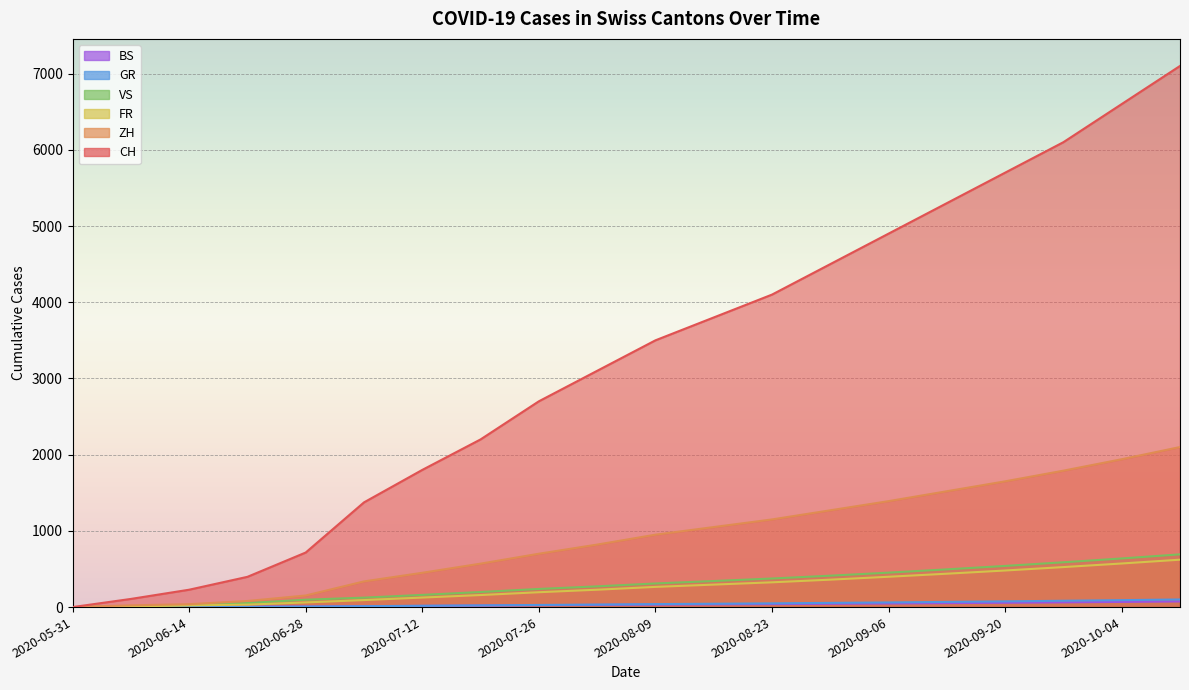

At which label does VS first exceed 310?

2020-08-16